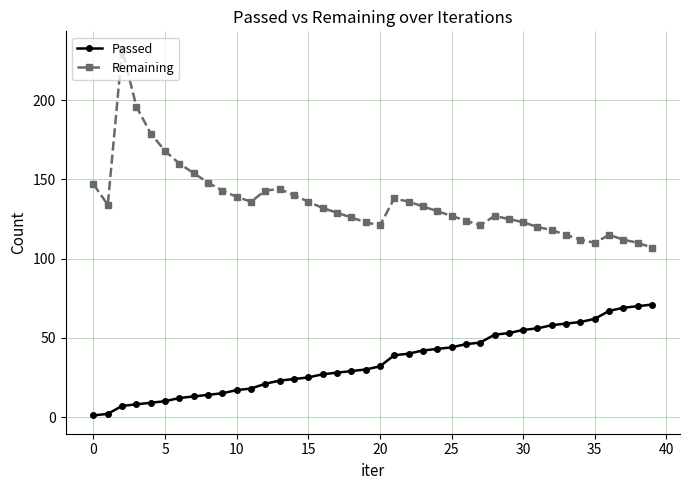

What is the difference between the second highest and second lowest values in the Passed series?

68